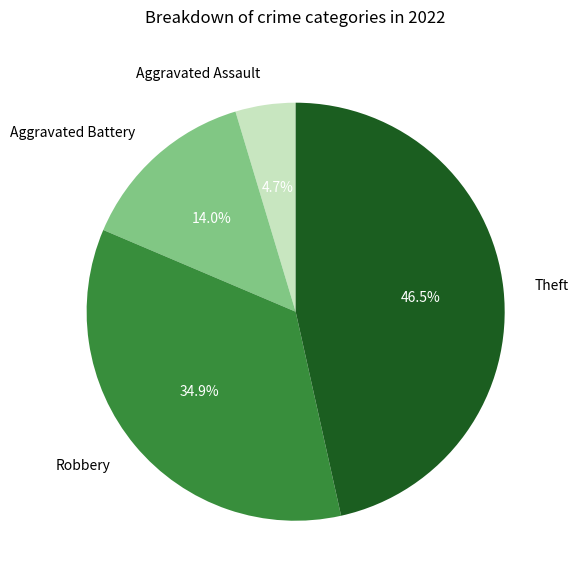

Count the number of slices in the pie.

4